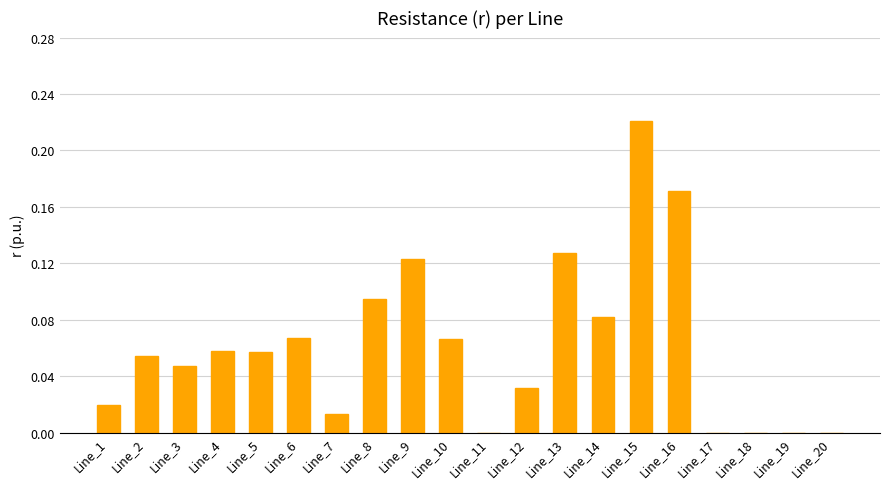

What is the sum of the values at Line_15 and Line_5?

0.3